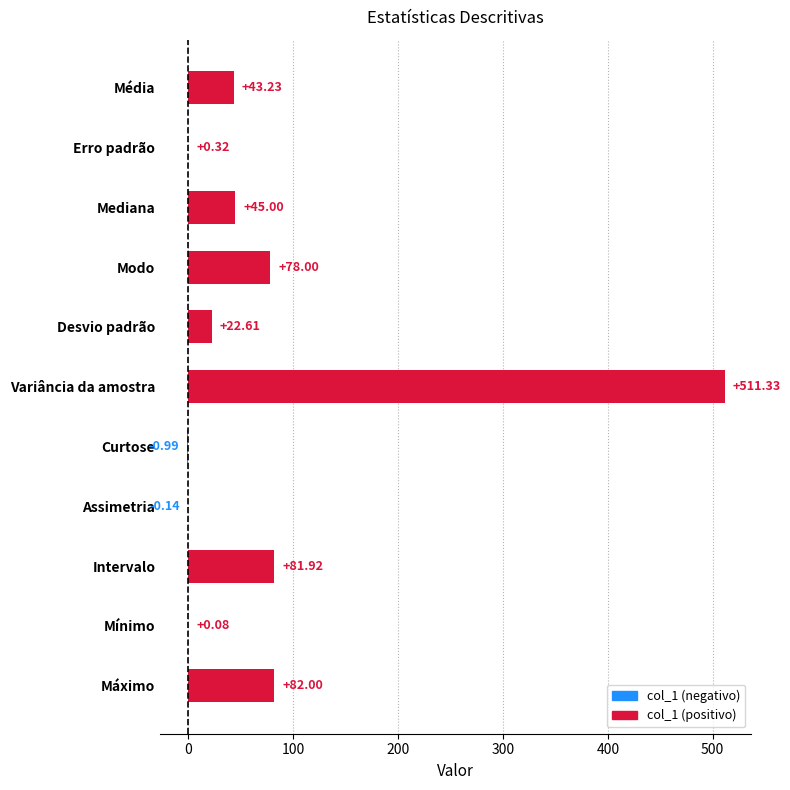

What is the sum of the values at Desvio padrão and Média?

65.8